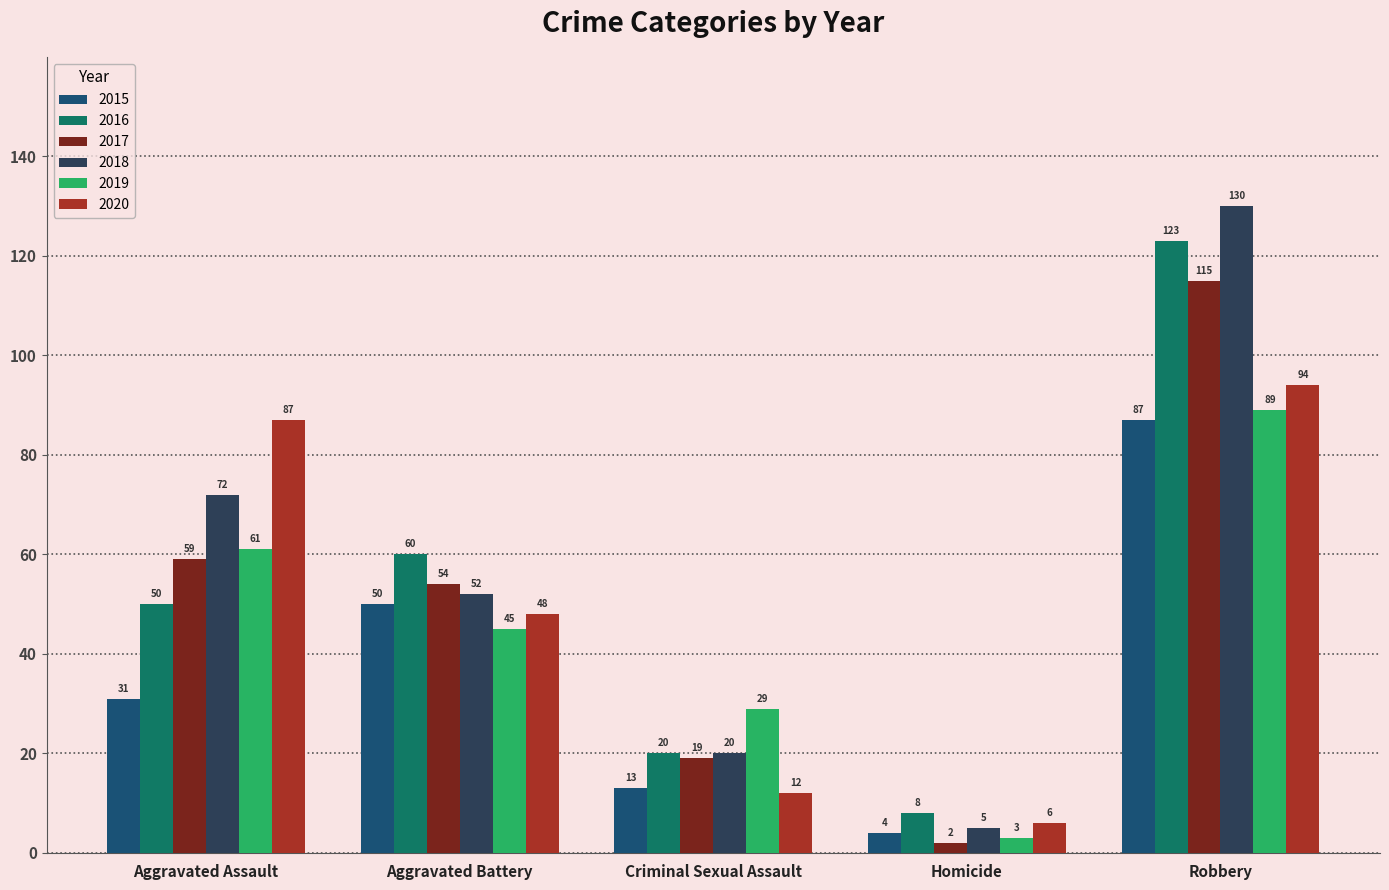

What is the difference between the second highest and second lowest values in the 2016 series?

40